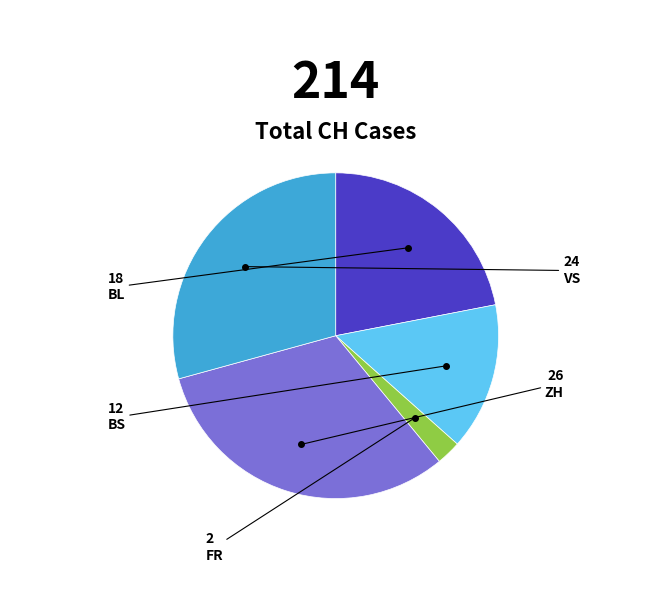

How many segments does this pie chart have?

5